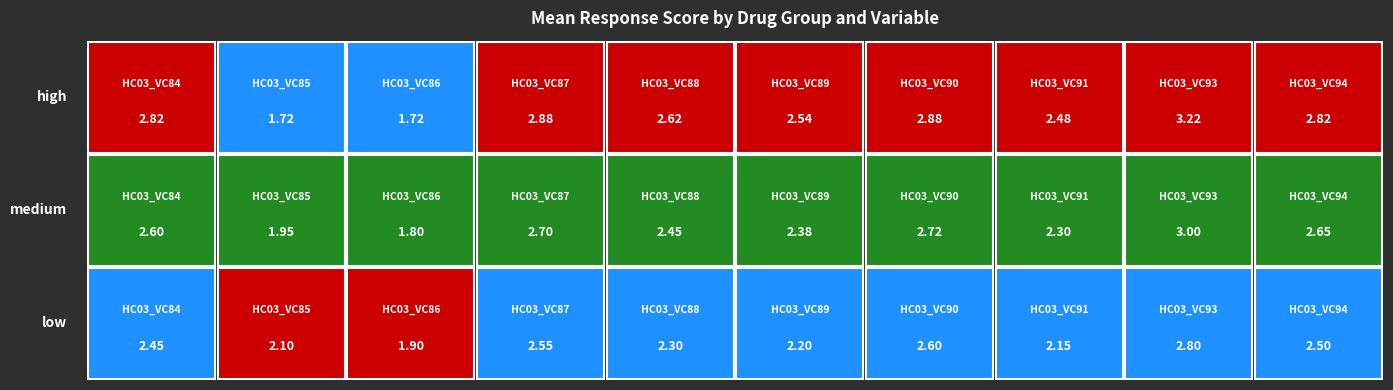

Between HC03_VC85 and HC03_VC89, which series saw the biggest shift?

high